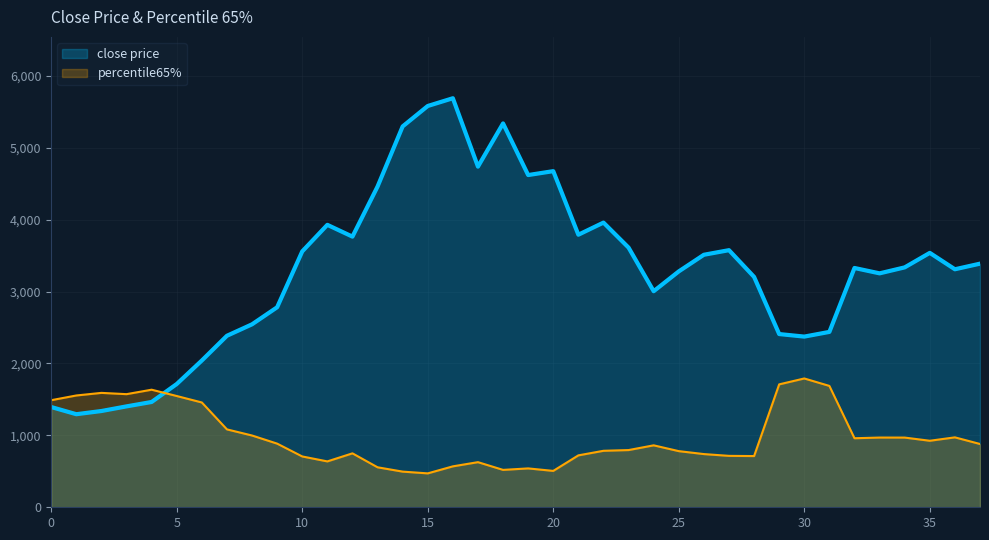

How many lines are shown in the chart?

2